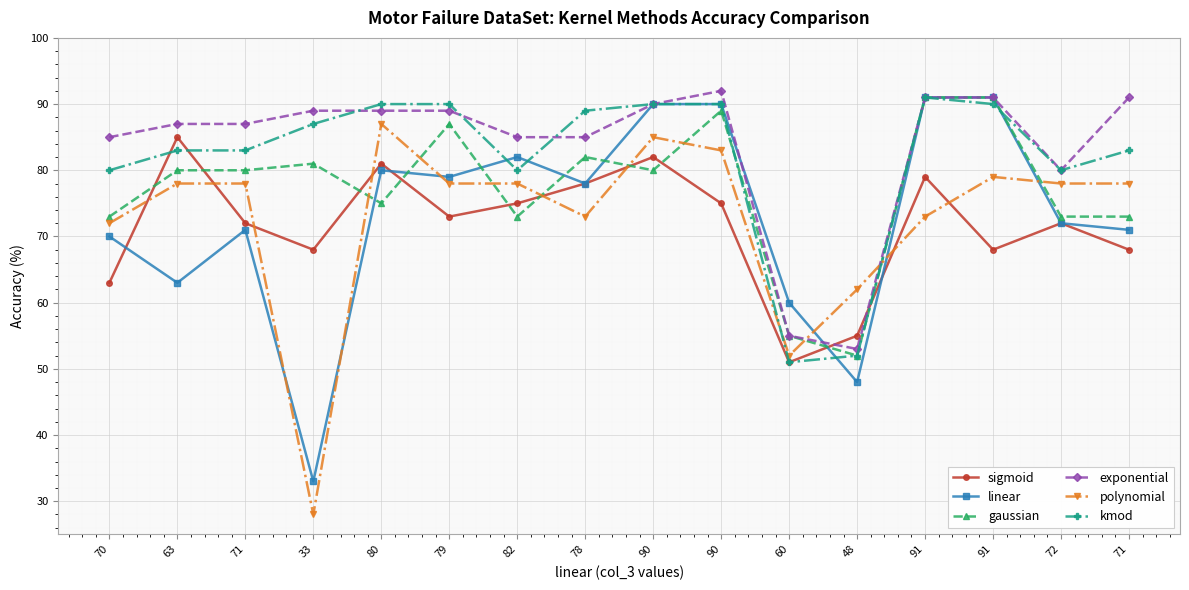

What are all the series names shown in the legend?

sigmoid, linear, gaussian, exponential, polynomial, kmod